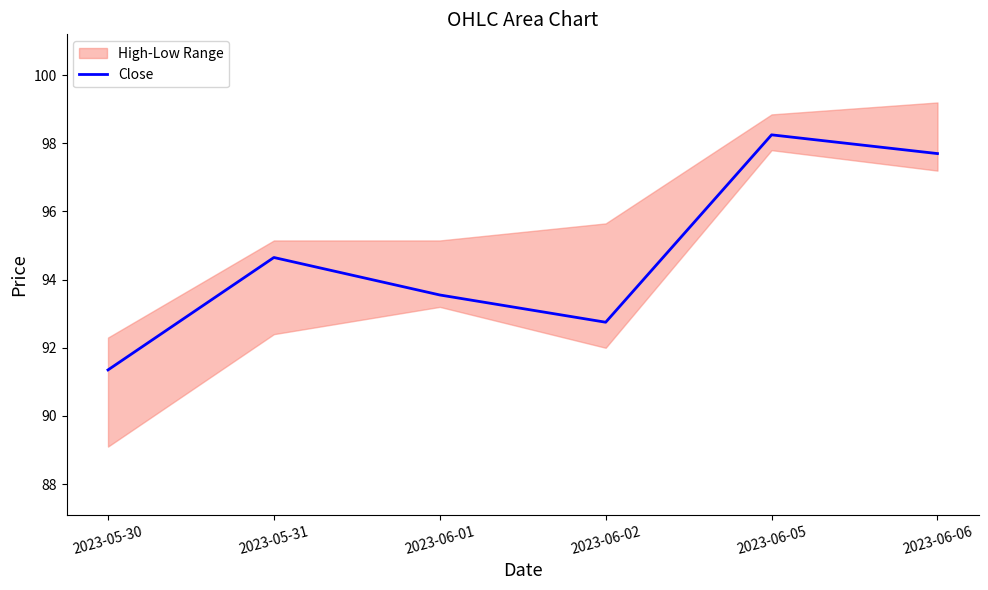

What is the sum of all values?

568.2